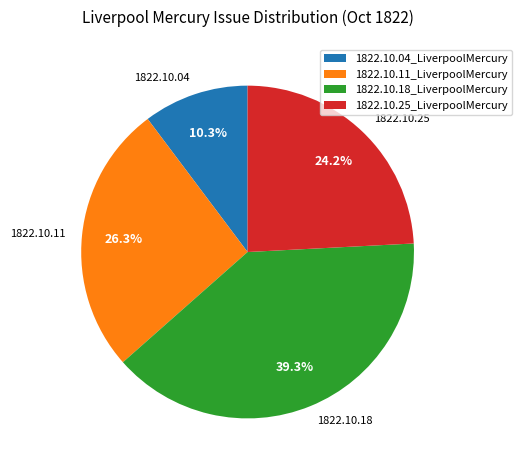

Rank the categories by value from lowest to highest.

1822.10.04_LiverpoolMercury, 1822.10.25_LiverpoolMercury, 1822.10.11_LiverpoolMercury, 1822.10.18_LiverpoolMercury